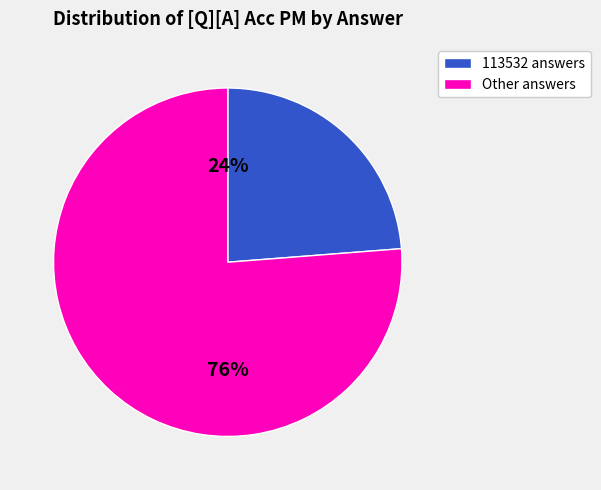

To the nearest percent, what is the difference between the largest and smallest slice percentages?

52%